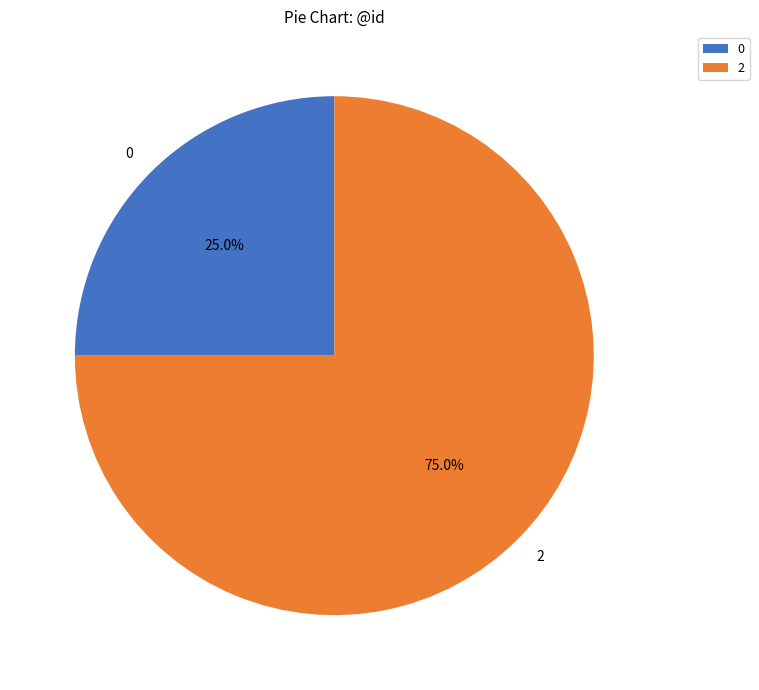

What percentage is the 2 slice, to the nearest percent?

75%